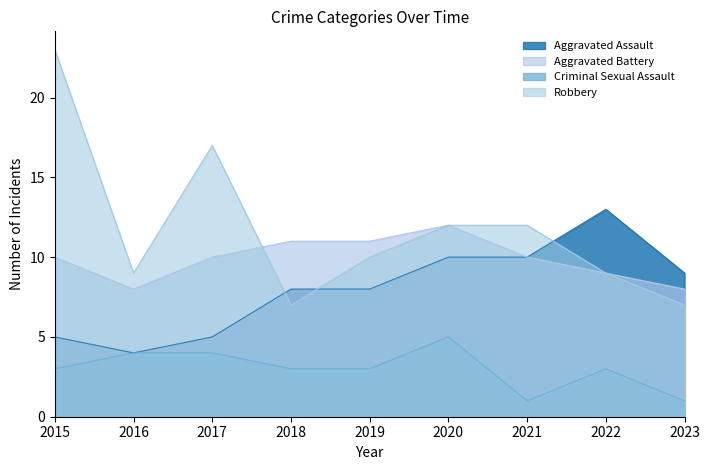

What is the total value across all series at 2021?

33